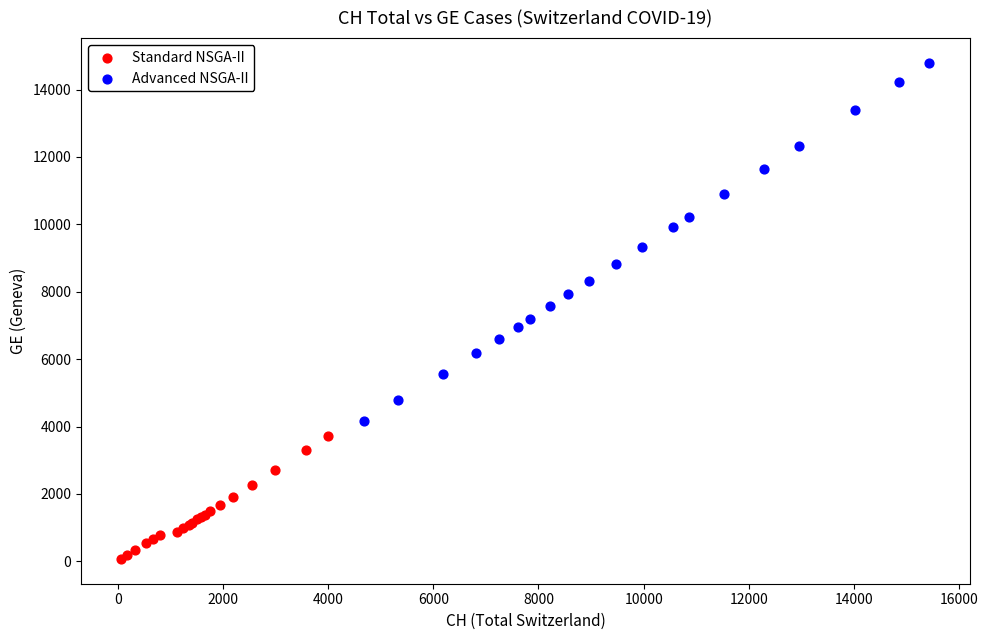

Which series contains the lowest Y value?

Standard NSGA-II